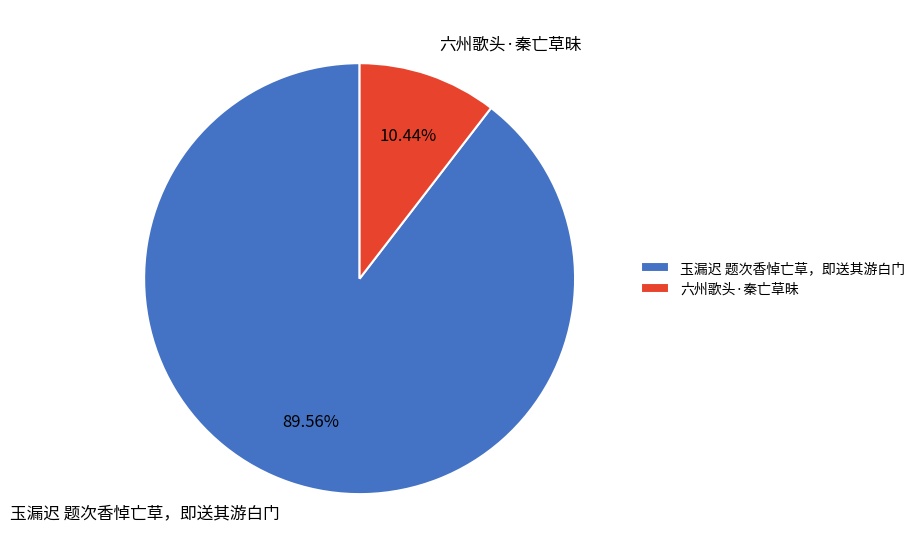

The 六州歌头·秦亡草昧 slice represents 23% of the pie. True or false?

False